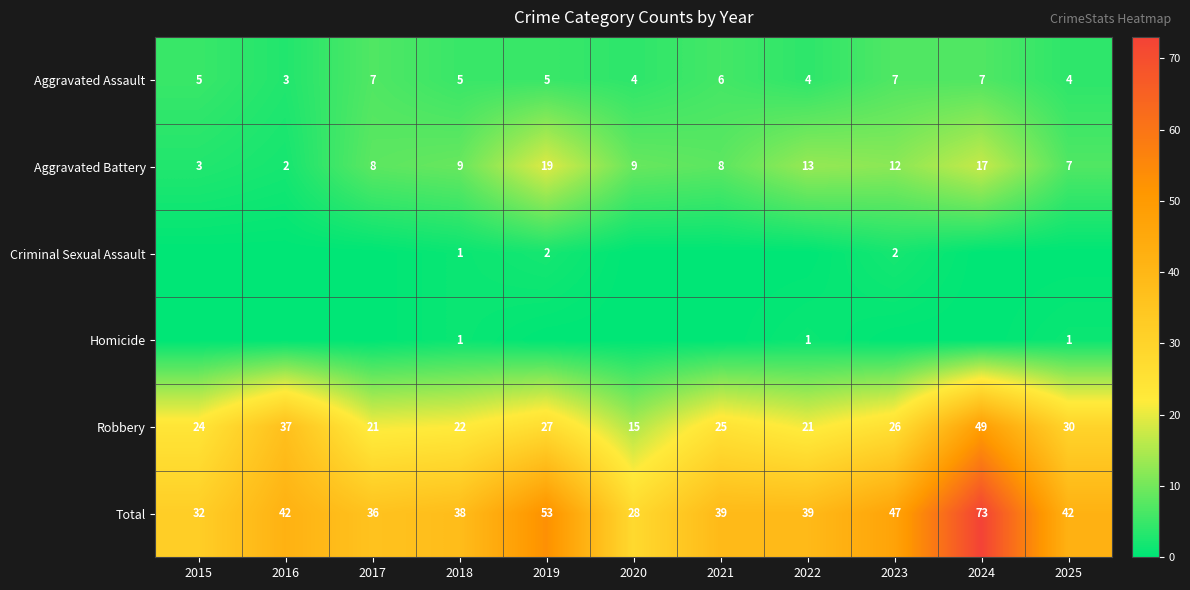

Is it true that Criminal Sexual Assault equals 1 at 2019?

False